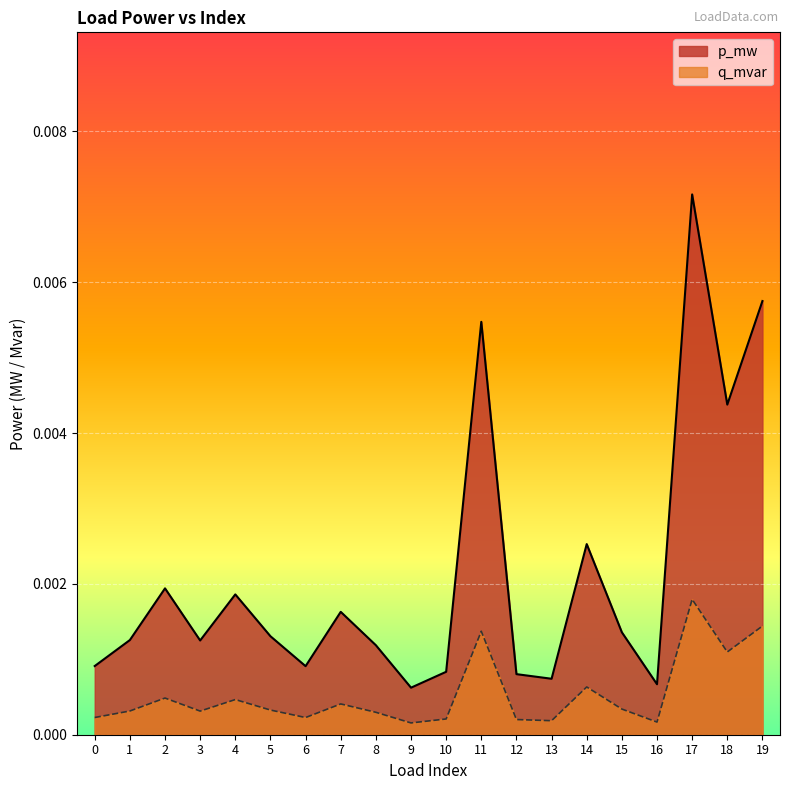

Which series has the widest spread of values?

p_mw